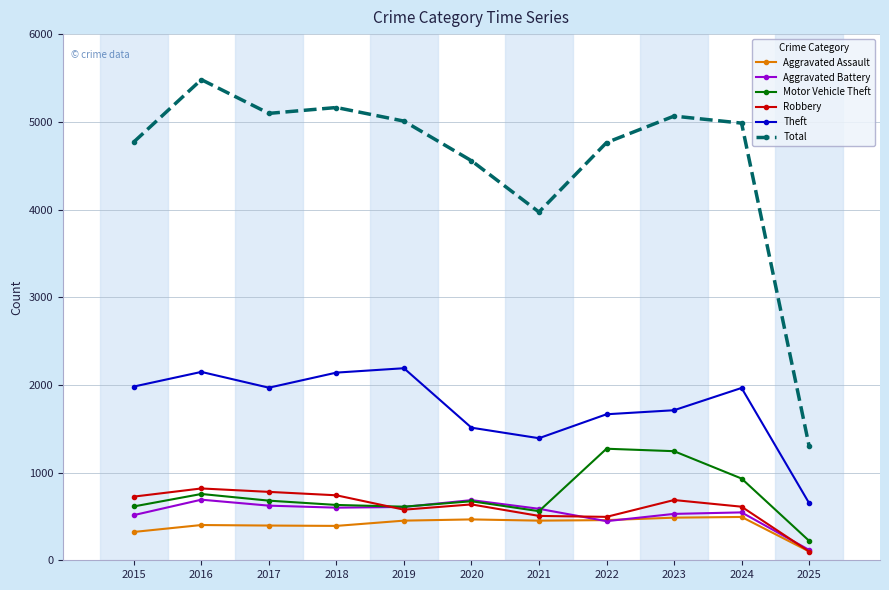

Where is the first local maximum for Motor Vehicle Theft?

2016